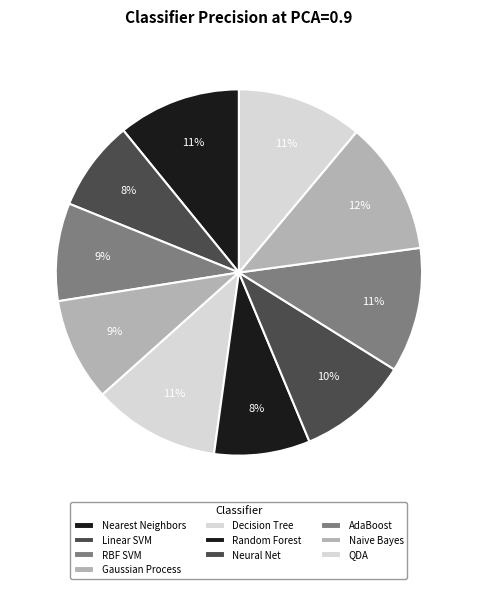

How many segments does this pie chart have?

10